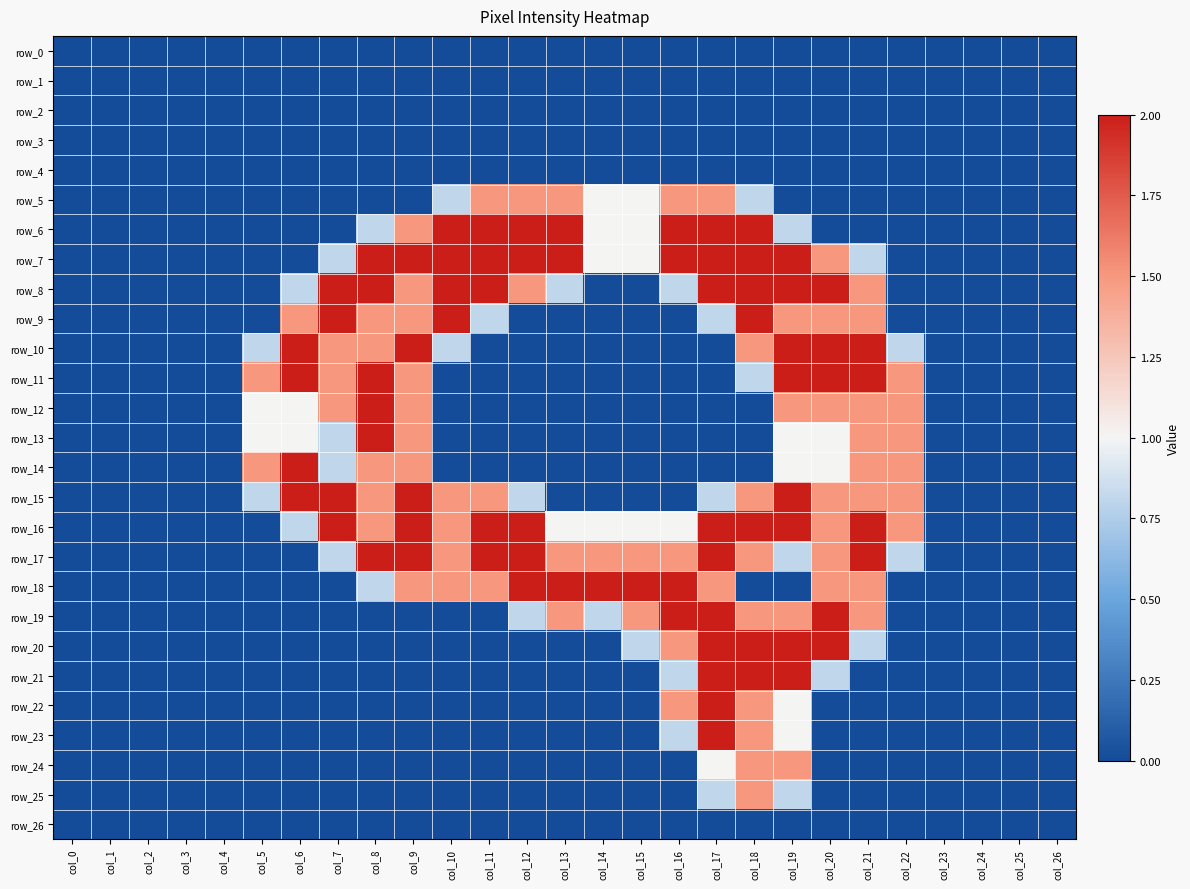

Which series has the largest range (max minus min)?

row_6